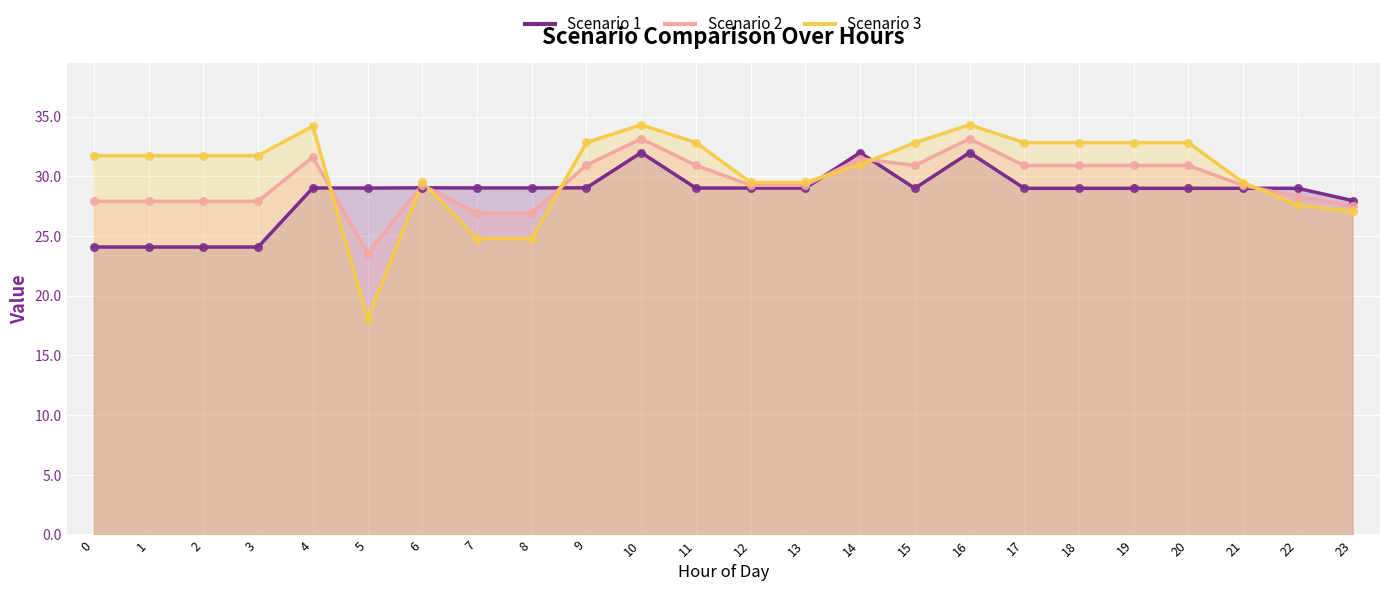

Which series reaches the minimum Y coordinate?

Scenario 3